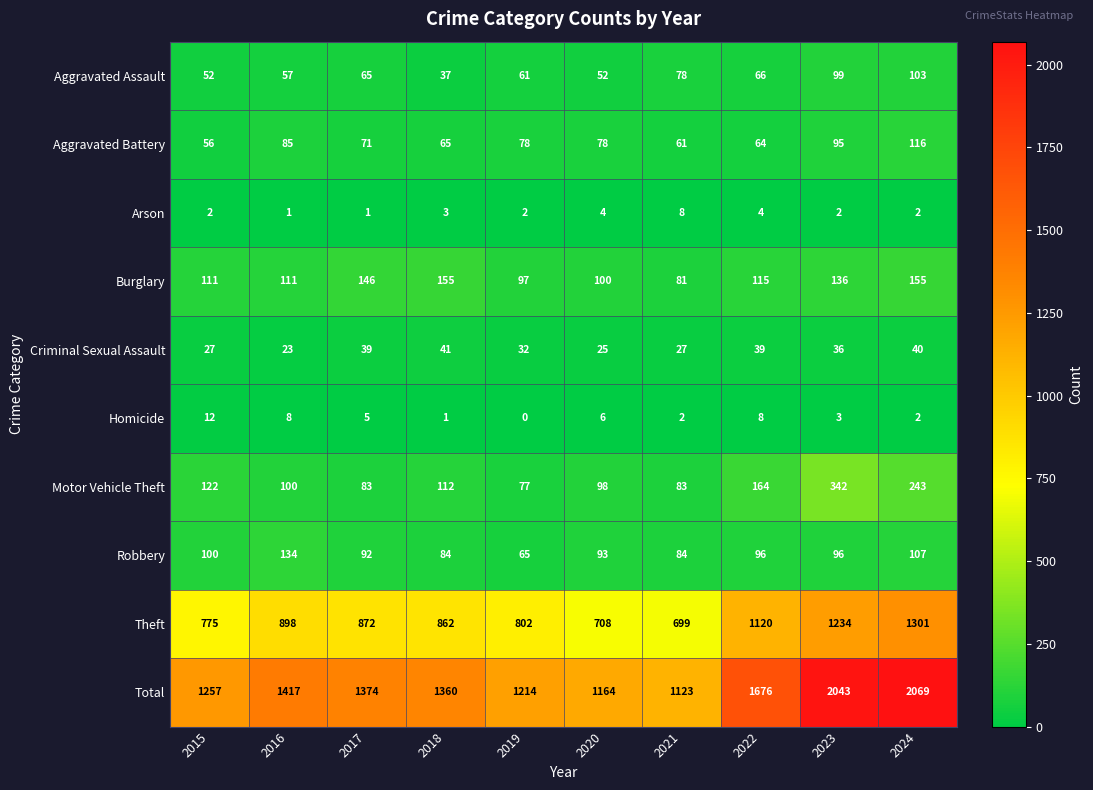

What is the difference between the second highest and second lowest values in the Total series?

879